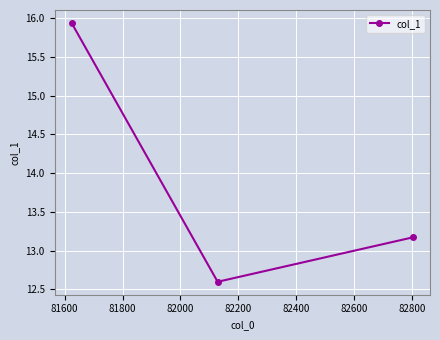

What is the value of the 3rd point from the left?

13.2